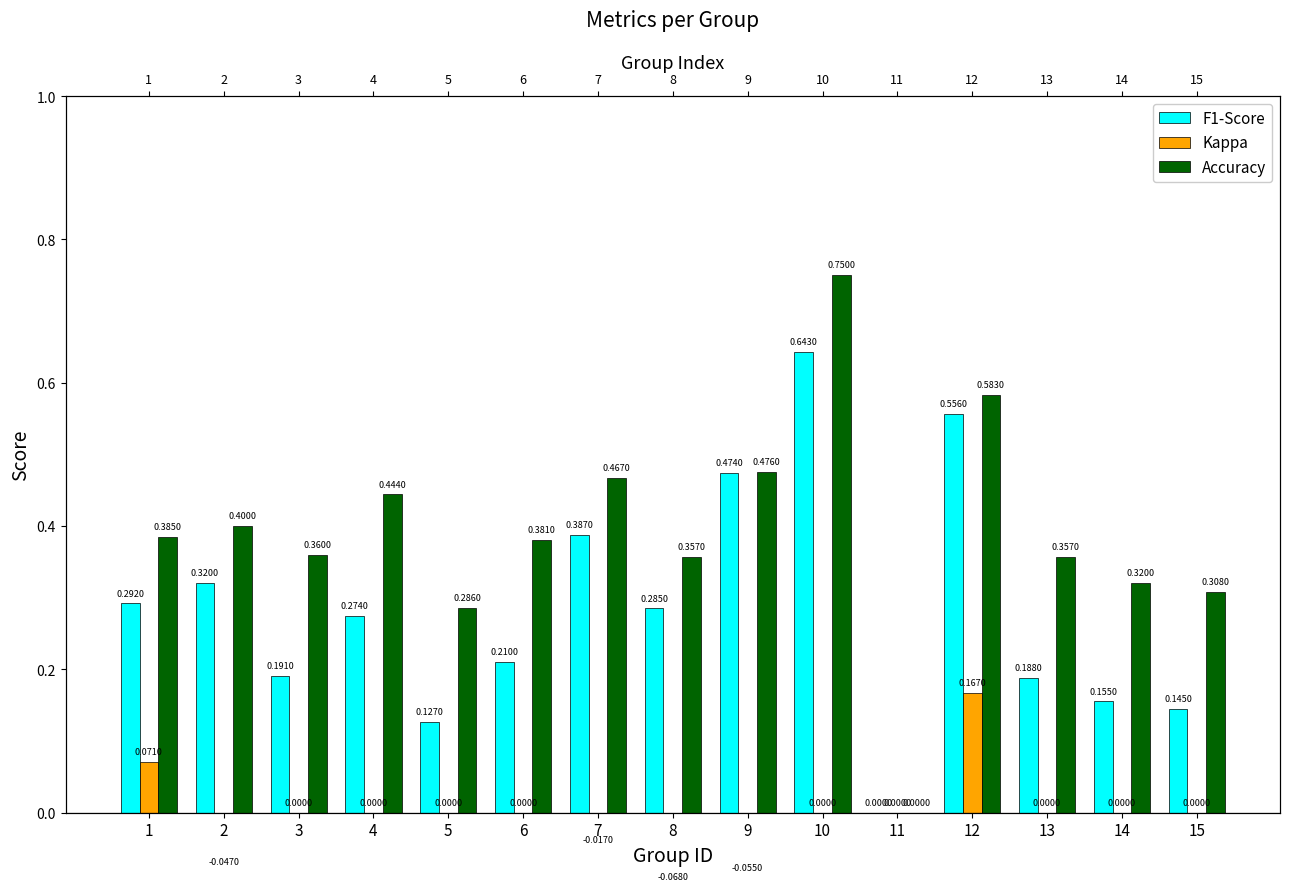

Rank the categories by Accuracy value from lowest to highest.

11, 5, 15, 14, 8, 13, 3, 6, 1, 2, 4, 7, 9, 12, 10